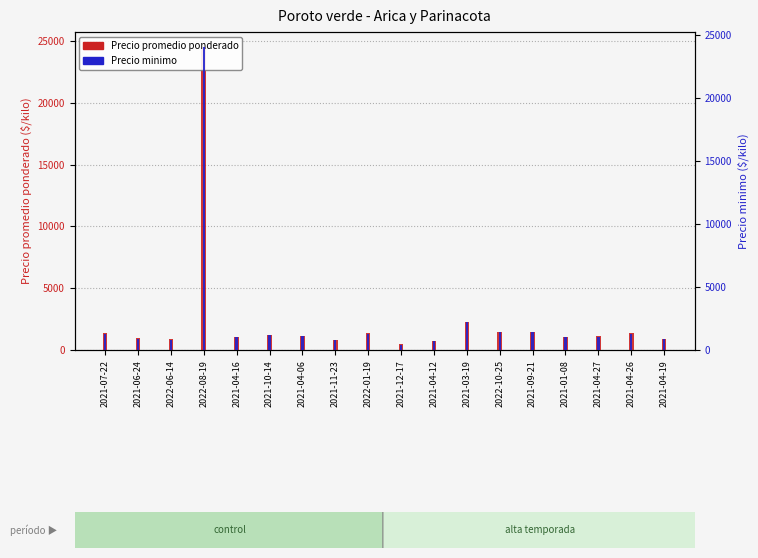

How many bars are there in total?

36